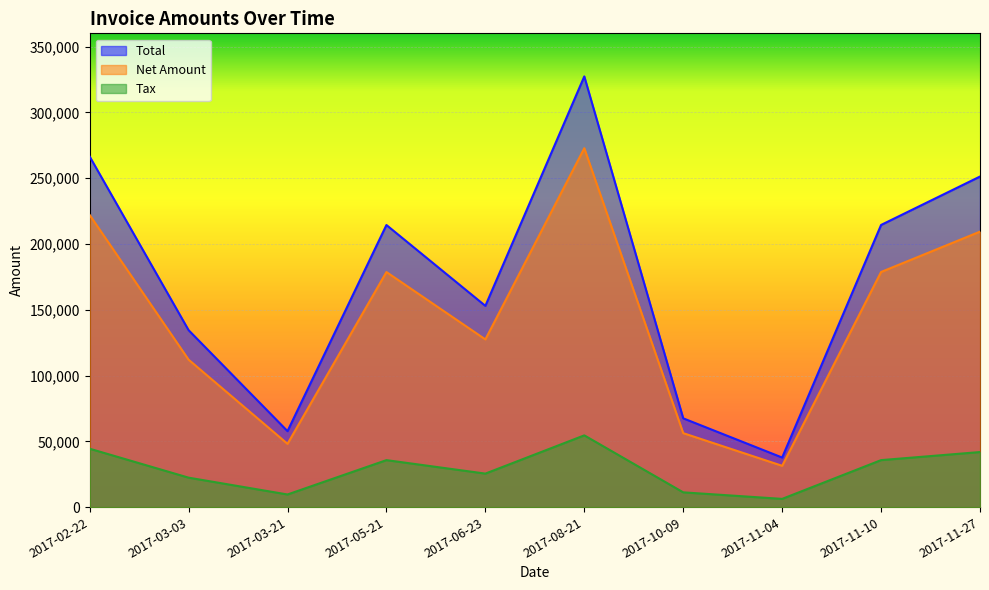

Rank the series at 2017-11-27 from highest to lowest value.

Total, Net Amount, Tax